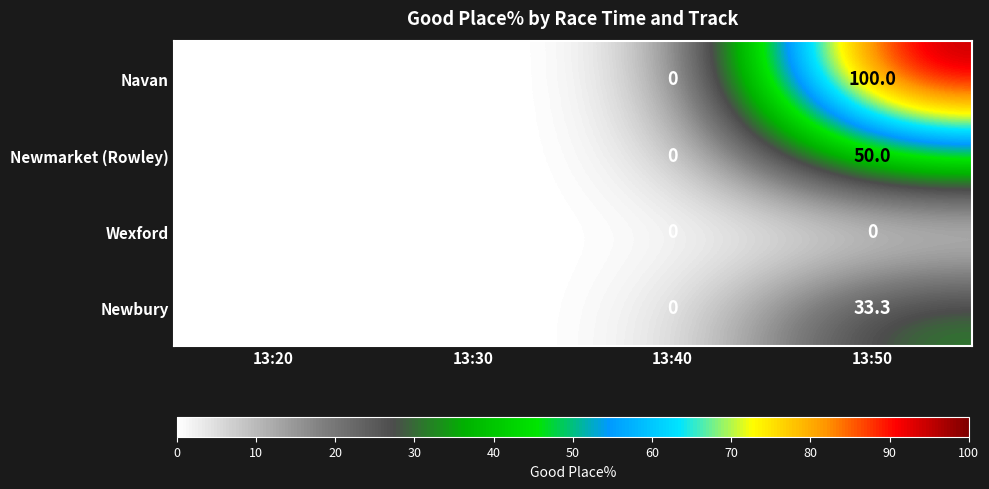

Is it true that Newbury equals -11.1 at 13:20?

False